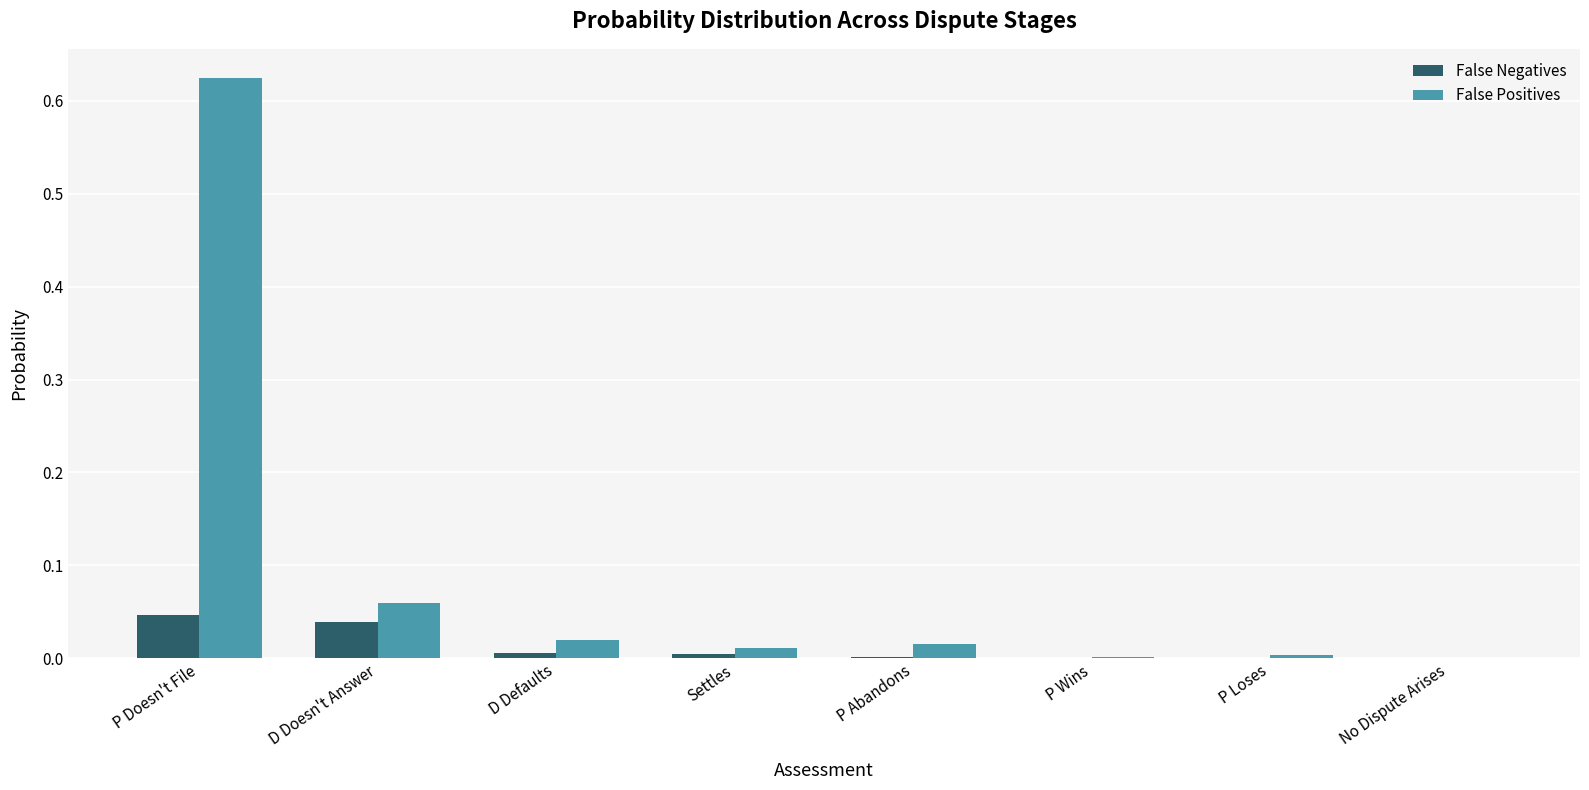

Which label corresponds to the largest value in the chart?

P Doesn't File